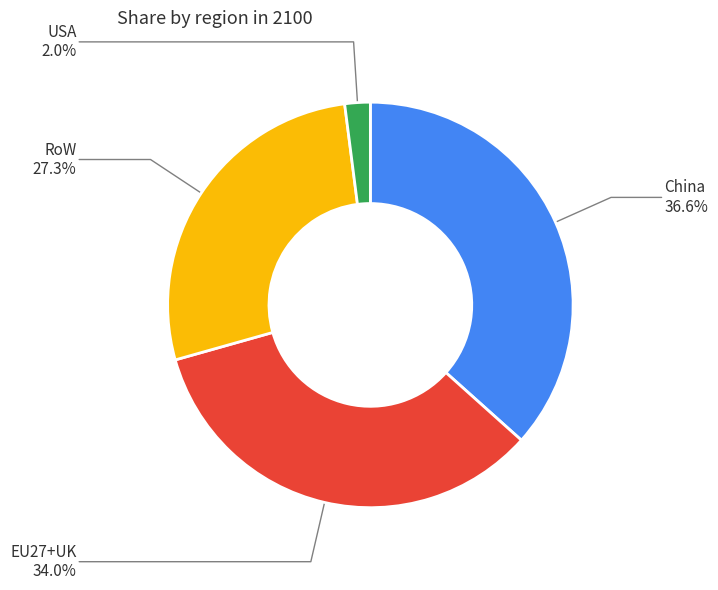

Does any single category account for the majority?

No